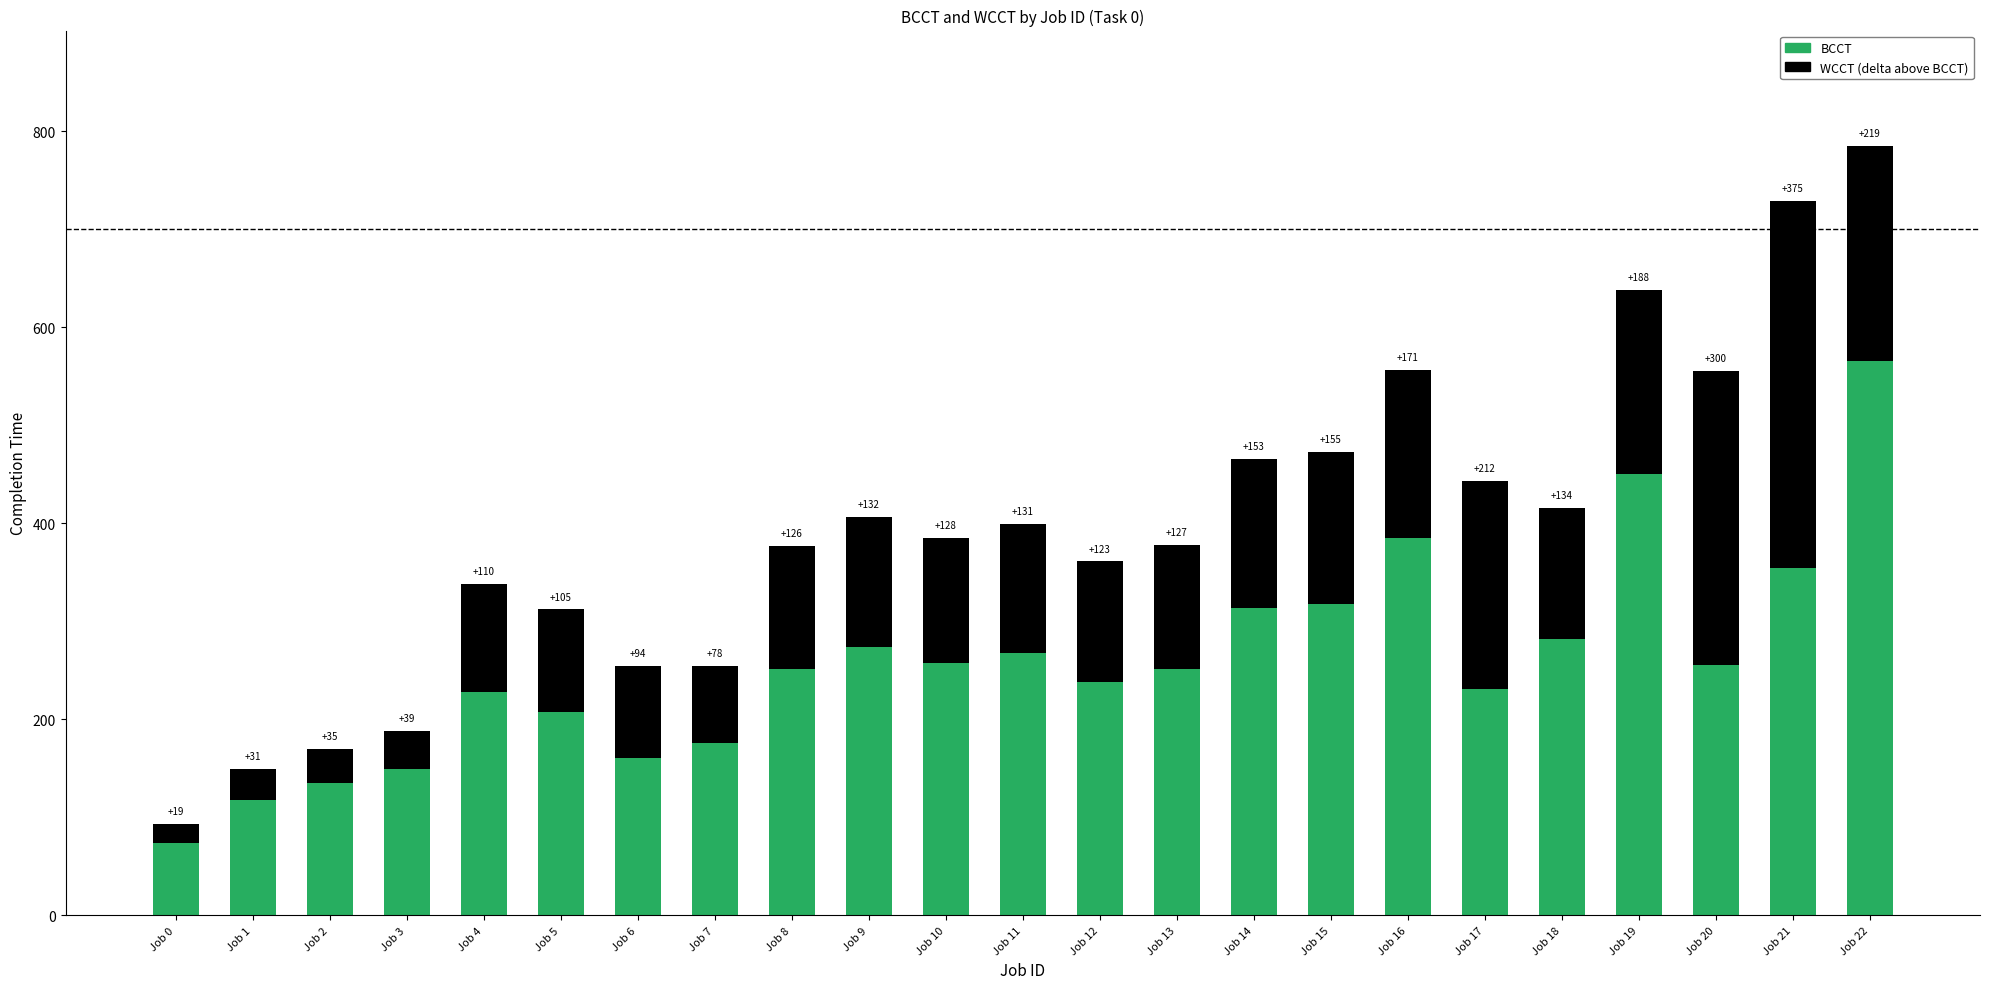

What is the total value across all series at Job 12?

361